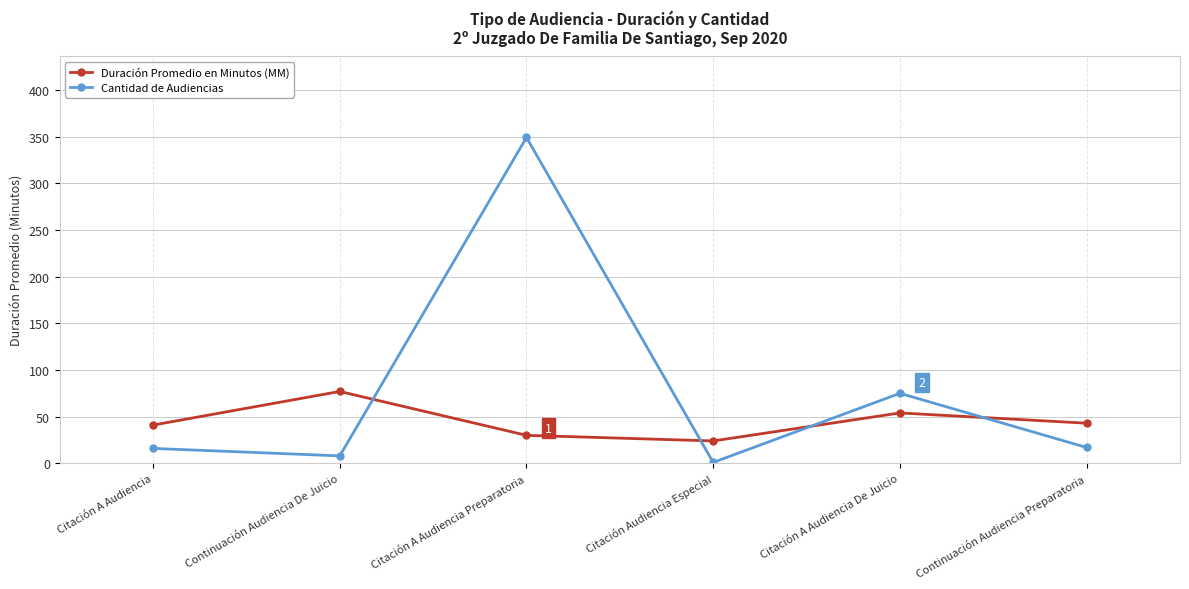

The Cantidad de Audiencias series shows 16 at Citación A Audiencia. True or false?

True